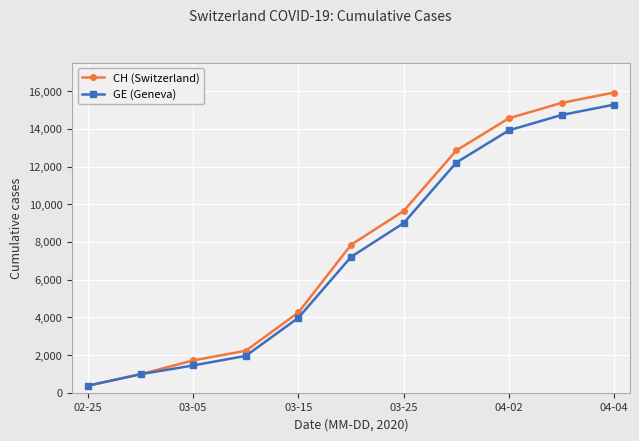

True or false: GE (Geneva) has more than 0 interior local peaks.

False